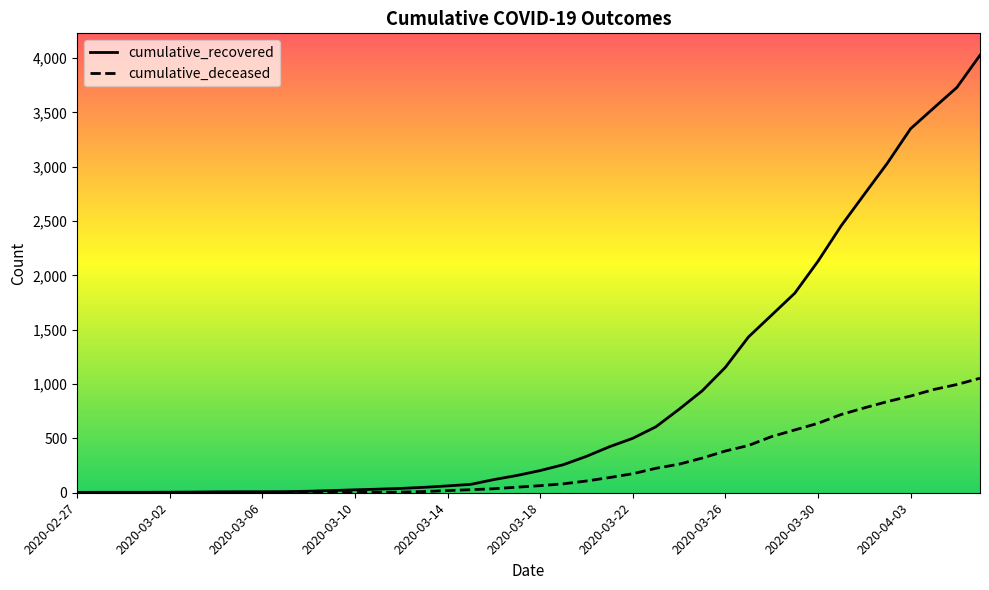

Which series has the largest total across all categories?

cumulative_recovered